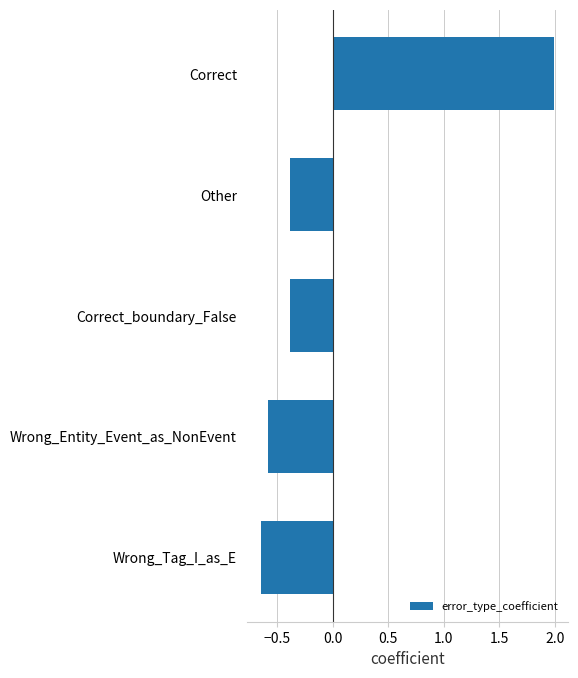

The chart shows a value of -0.6 at Wrong_Tag_I_as_E. True or false?

True